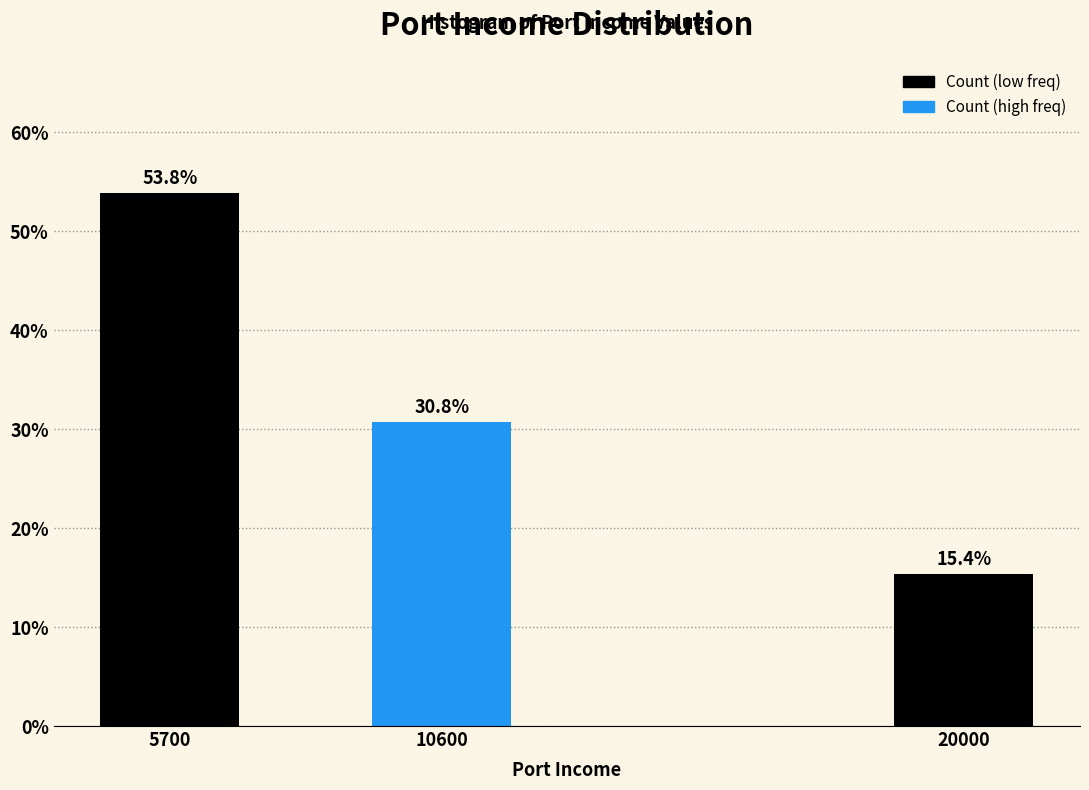

Reading left to right, transcribe all the data shown in this chart.

5700=53.8	10600=30.8	20000=15.4